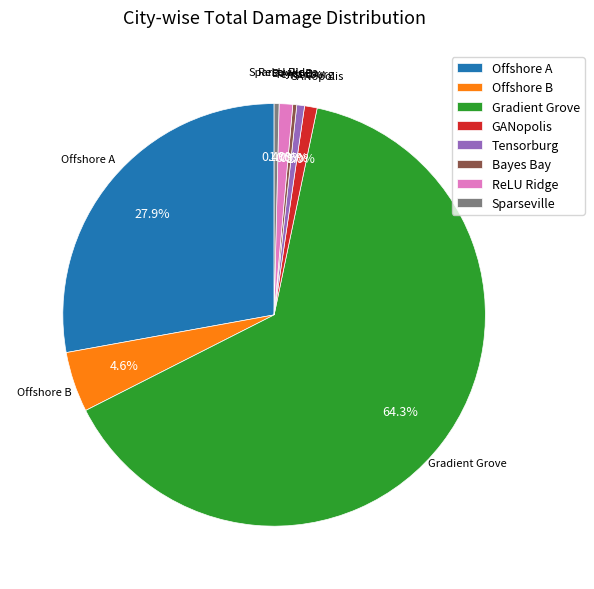

Do Offshore B and GANopolis together represent more than half of the pie?

No